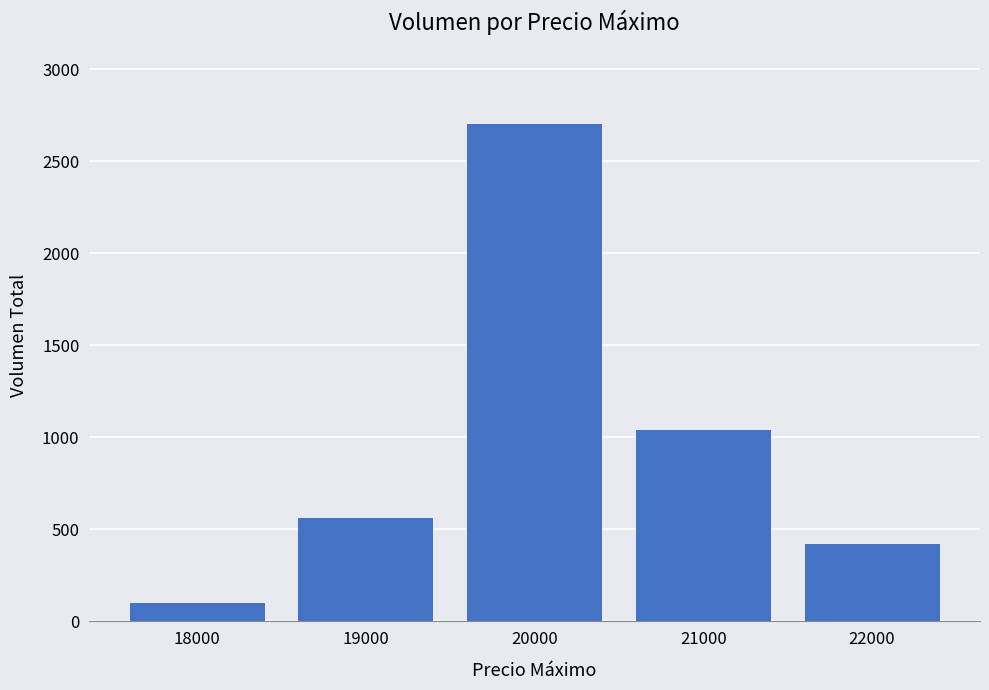

Approximately how many times larger is the value at 22000 compared to 20000?

0.2